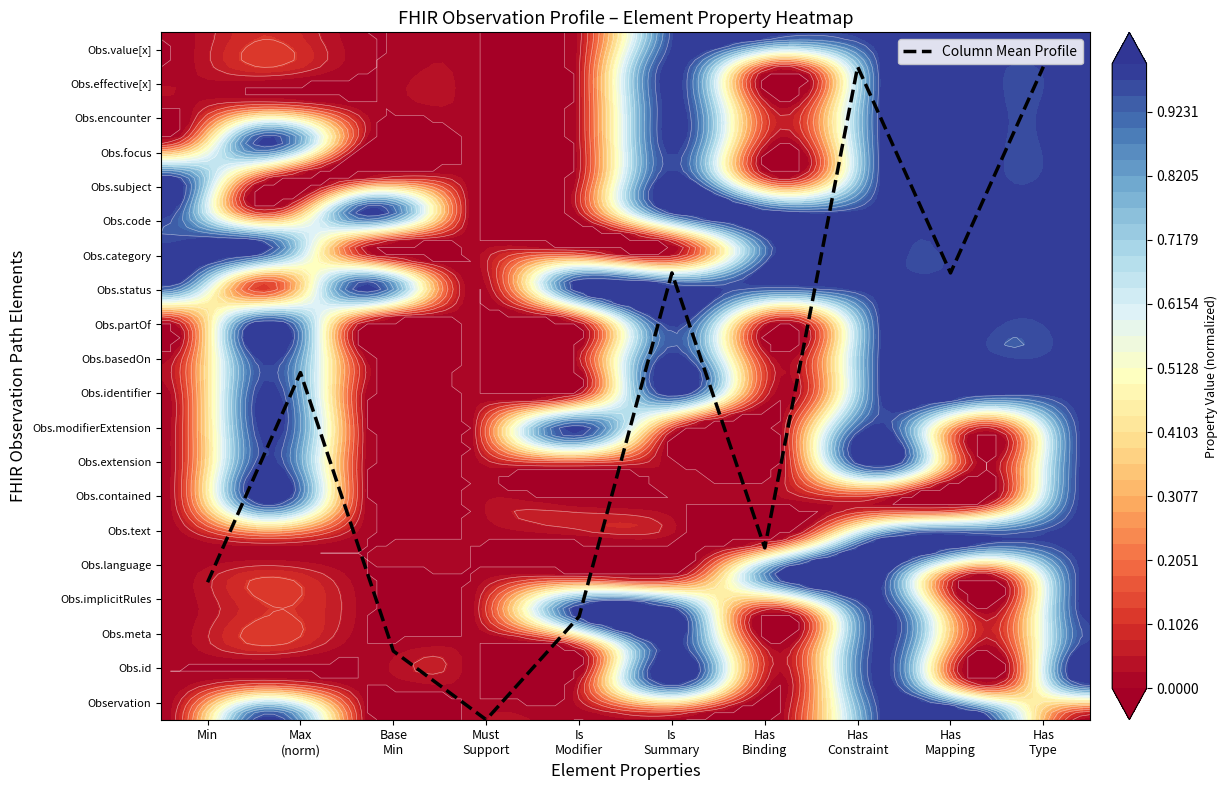

Reading left to right, what are all the values shown in this chart?

4.0	10.1	2.0	0.0	3.0	13.0	5.0	19.0	13.0	19.0